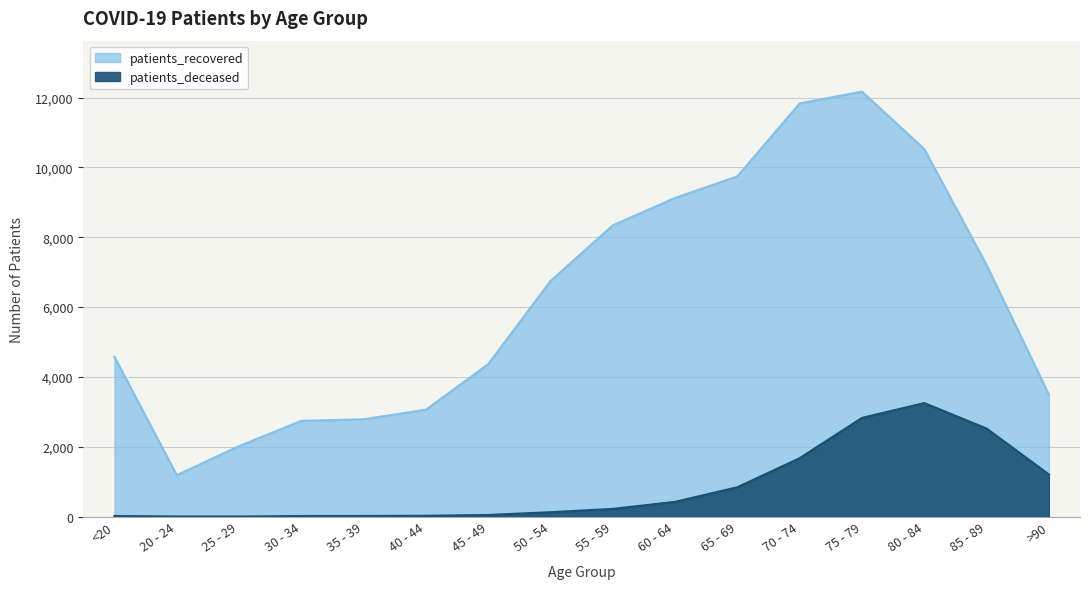

How many data points does each series have?

16